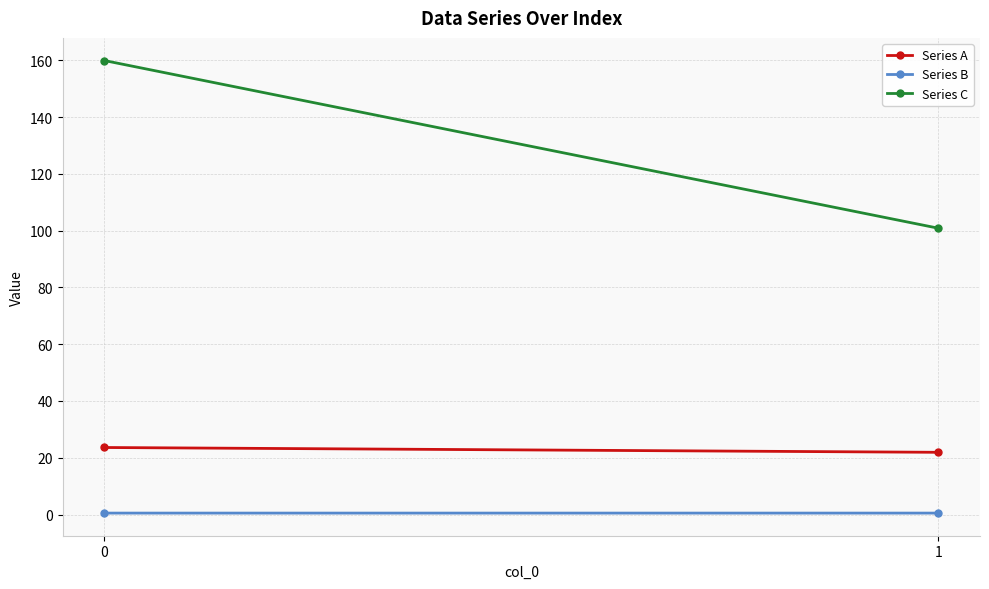

How many lines are shown in the chart?

3